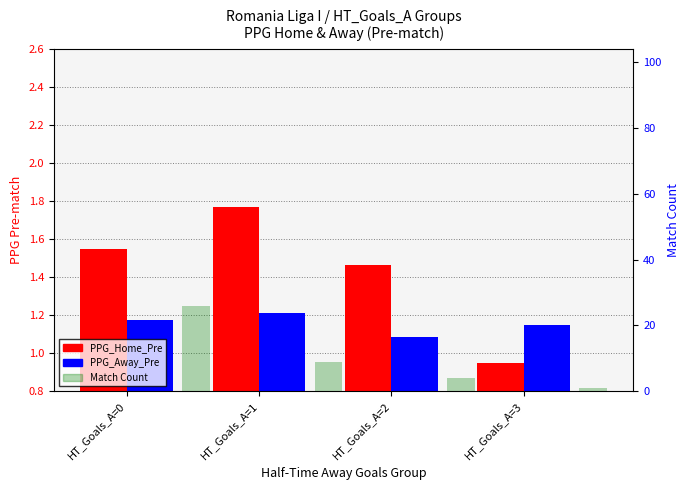

At how many categories does at least one series exceed 16?

1